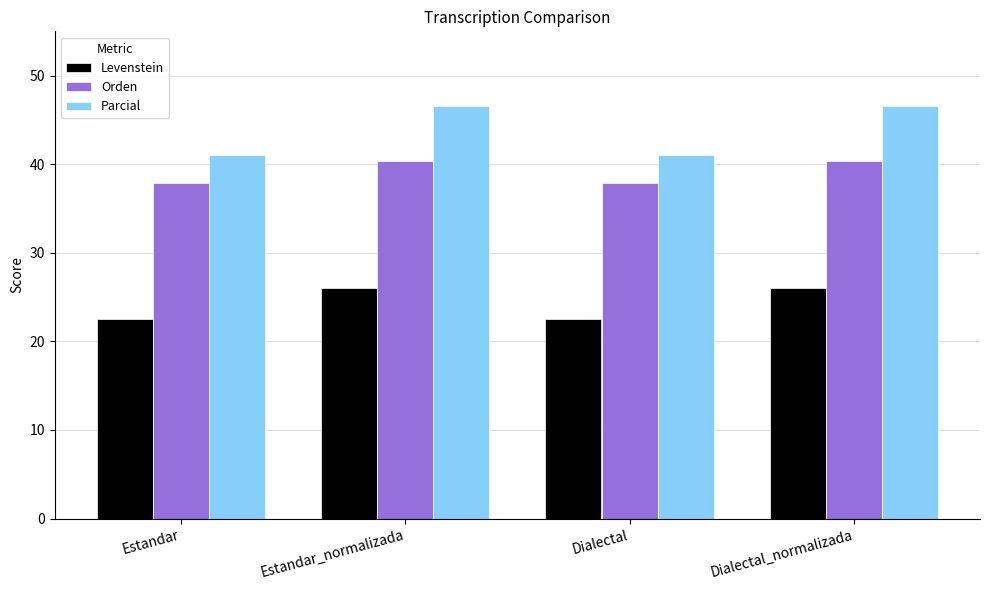

Between Estandar and Dialectal_normalizada, which series saw the biggest shift?

Parcial